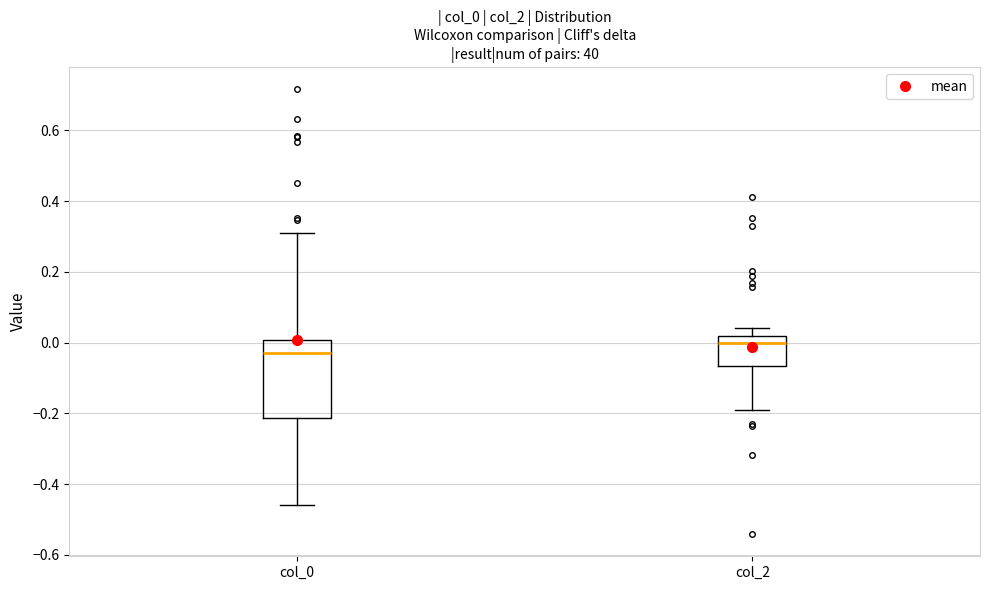

Which box is the tallest, from its lower edge to its upper edge?

col_0